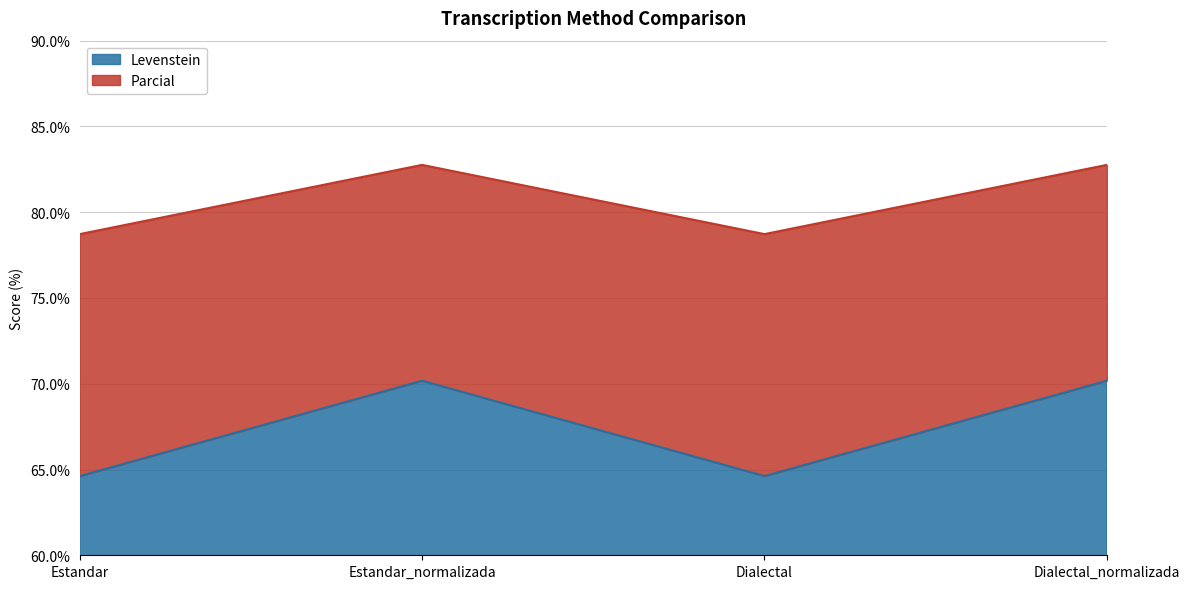

What is the value of the Levenstein point at the 2nd from the left?

70.2